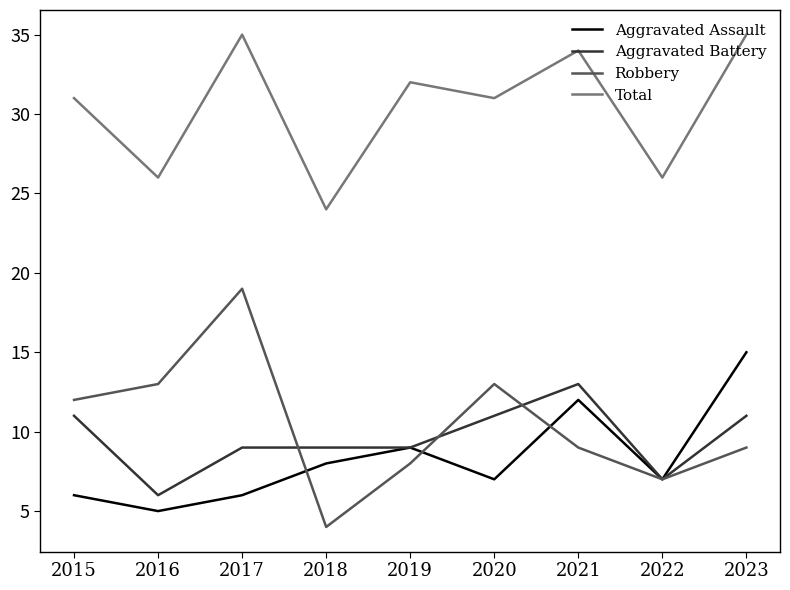

True or false: Total and Robbery intersect in this chart.

False